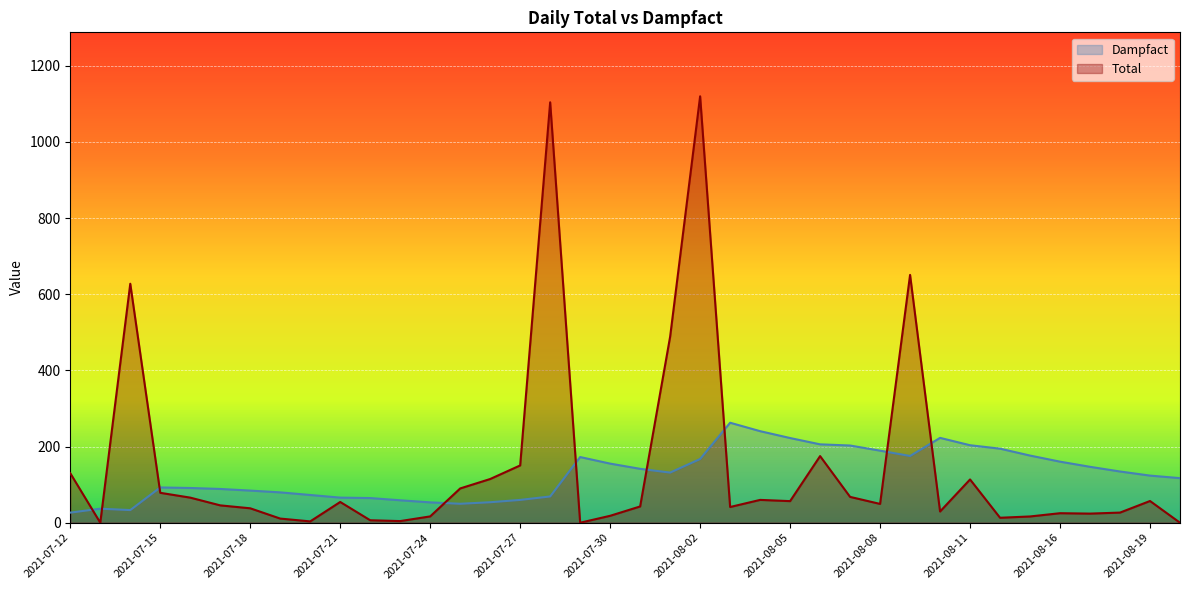

Which series changed the most between 2021-07-14 and 2021-08-18?

Total